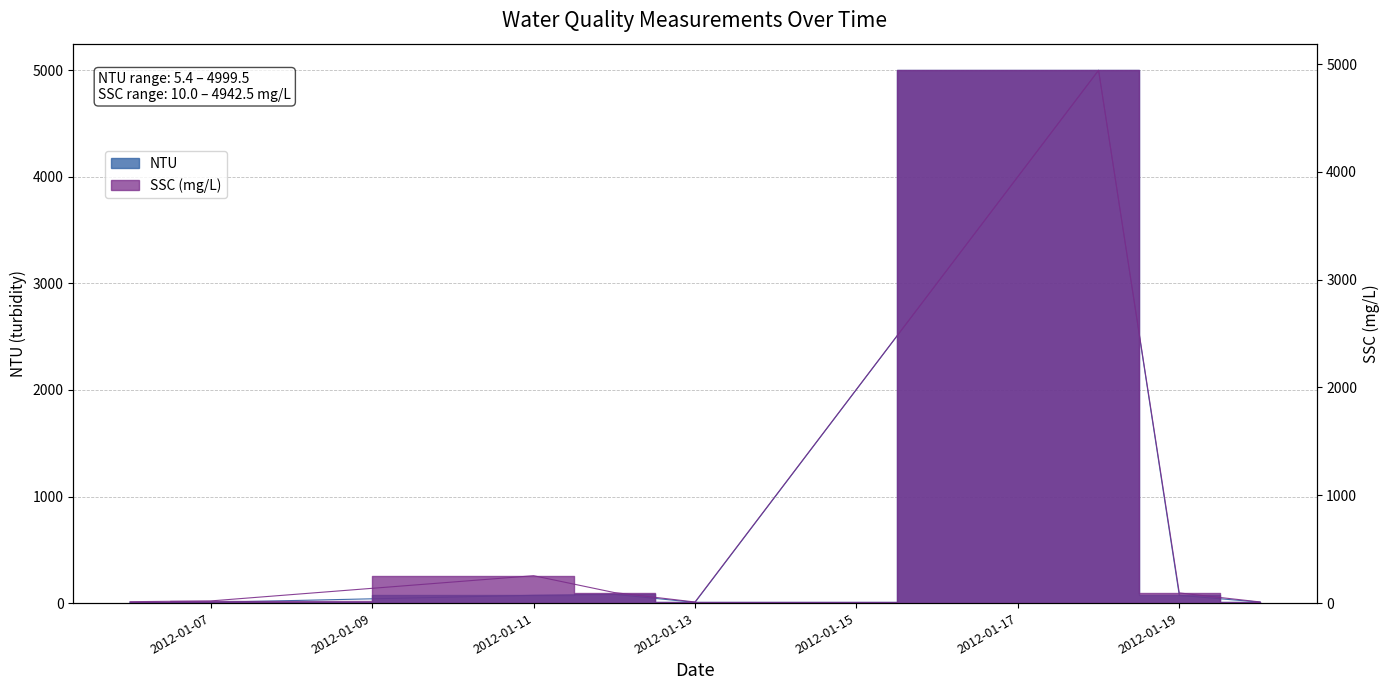

Which series has the widest spread of values?

NTU